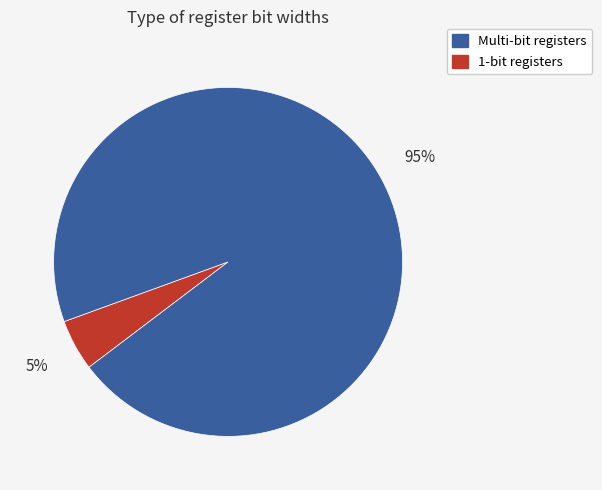

To the nearest percent, what is the average slice percentage?

50%